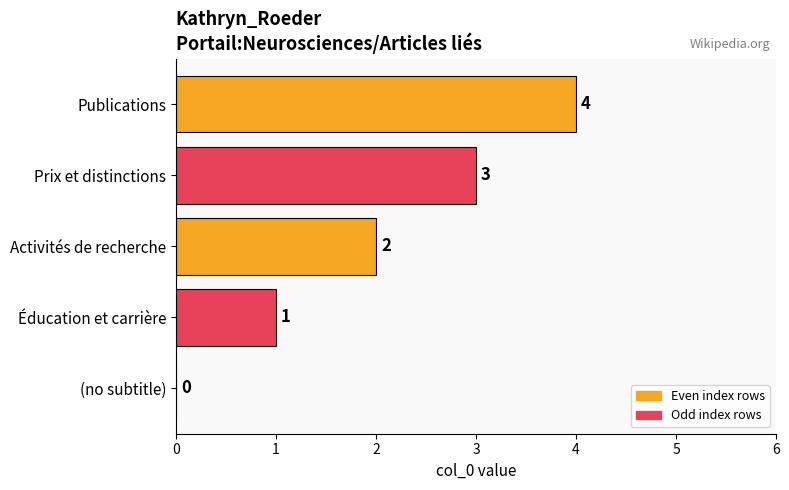

The chart shows a value of 3 at Publications. True or false?

False